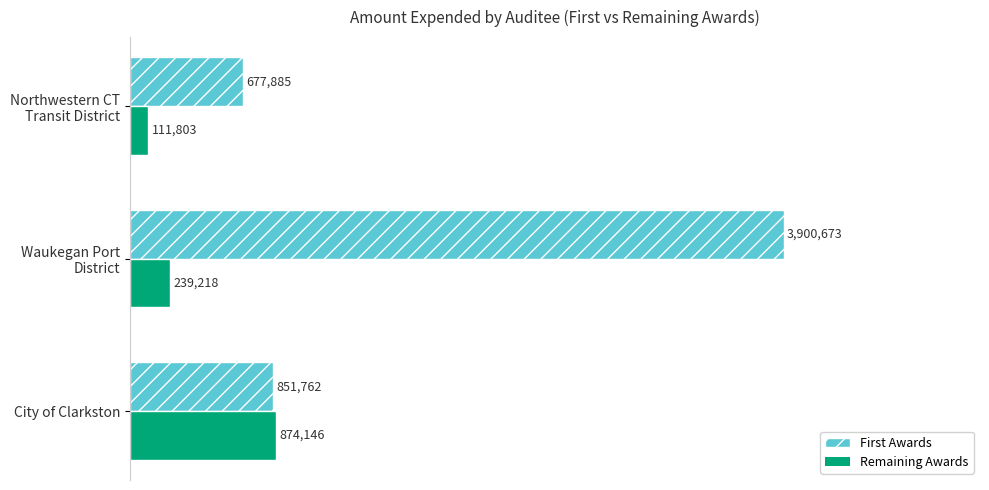

What are all the series names shown in the legend?

First Awards, Remaining Awards